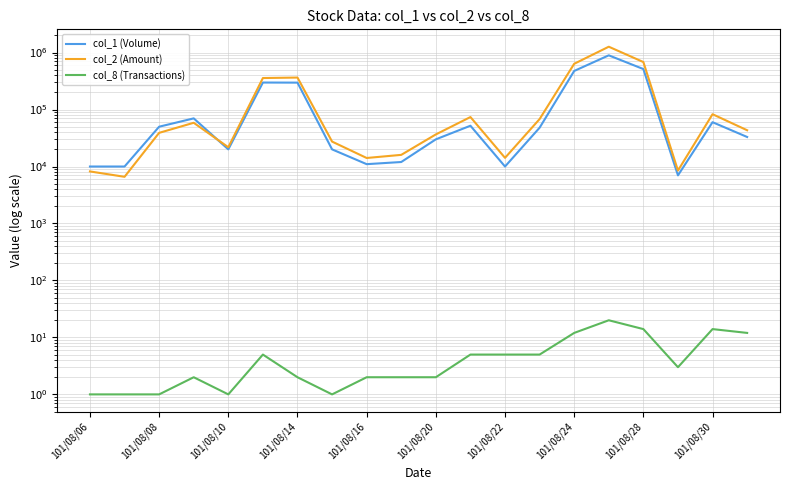

What is the minimum value shown in the chart?

1